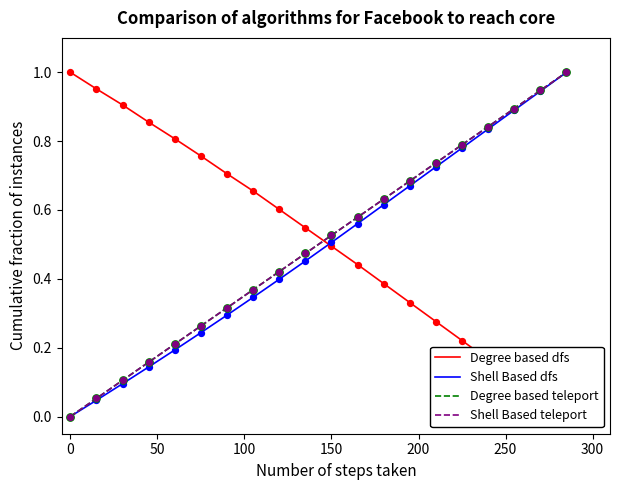

Which series contains the highest Y value?

Degree based dfs